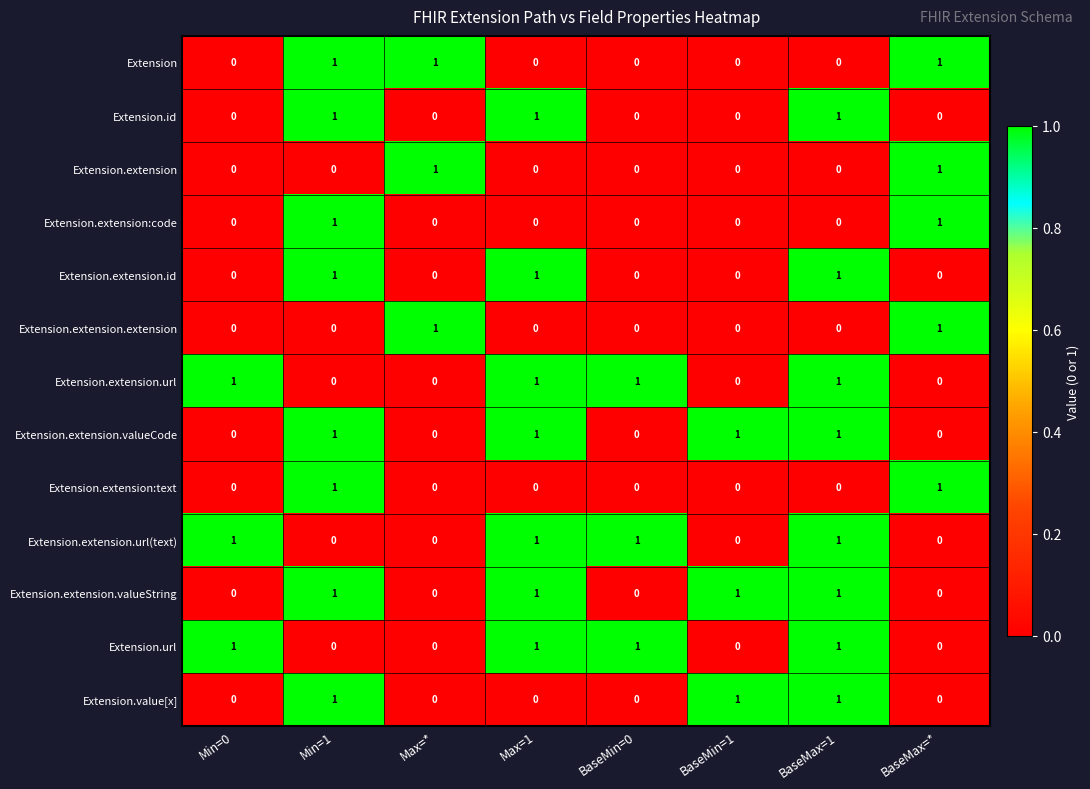

True or false: Extension.id has a value of 0 at BaseMax=*.

True